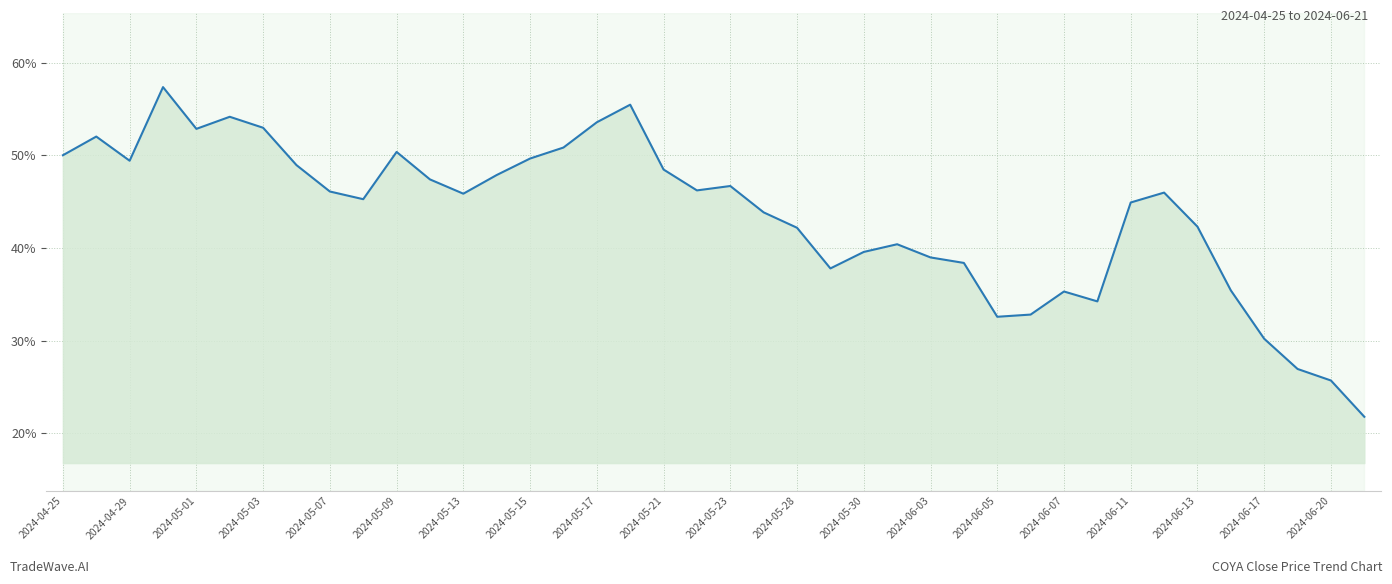

What is the difference between the maximum and minimum values?

35.6